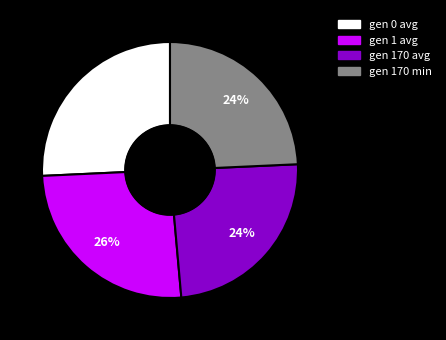

To the nearest percent, what portion does gen 0 avg represent?

26%